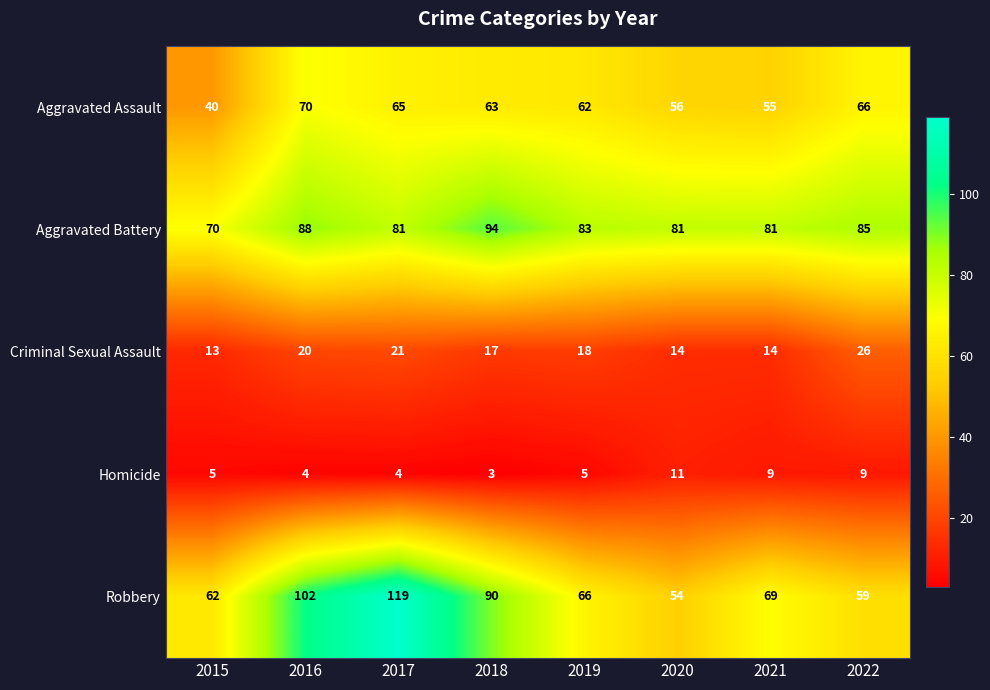

How many data points does each series have?

8